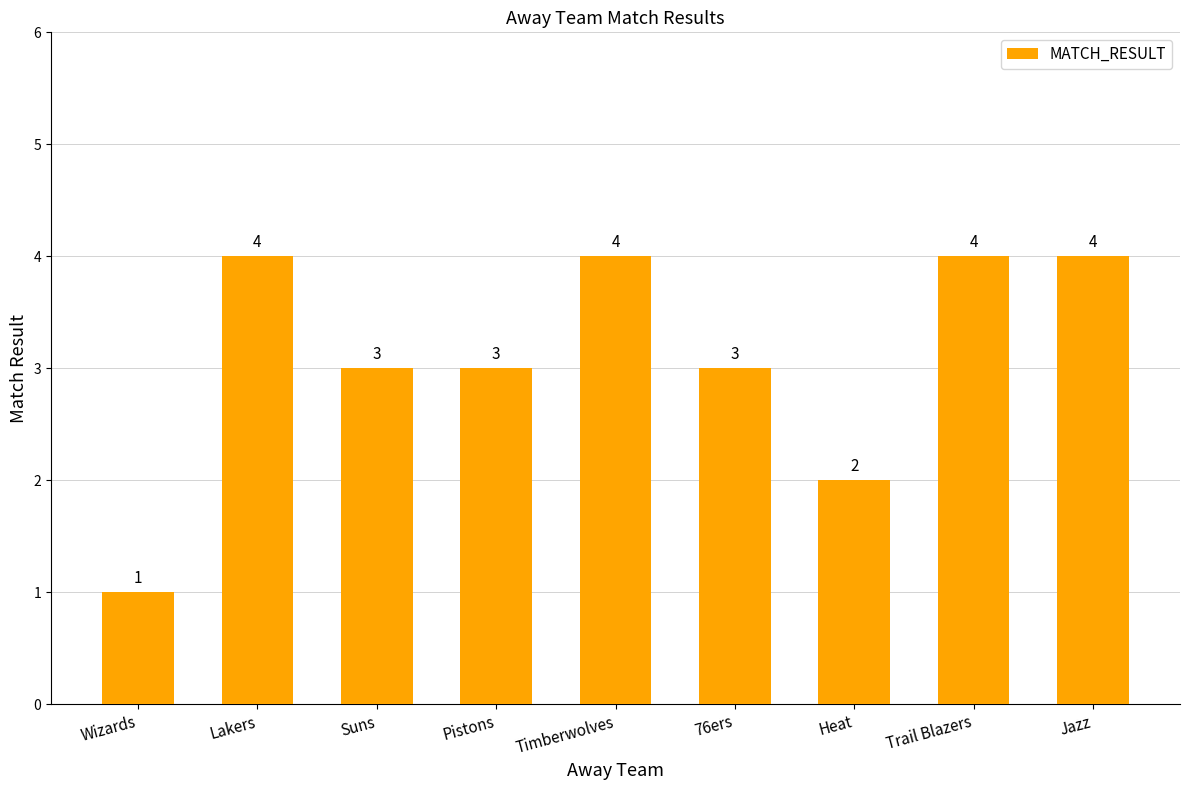

Is it true that the value at Timberwolves is 5?

False